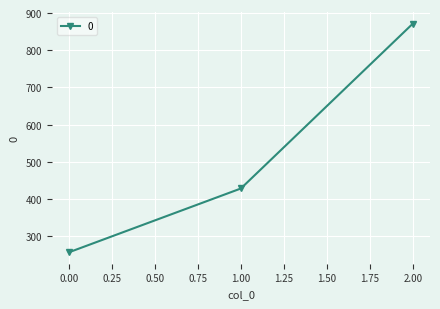

What is the value of the 3rd point from the left?

871.4